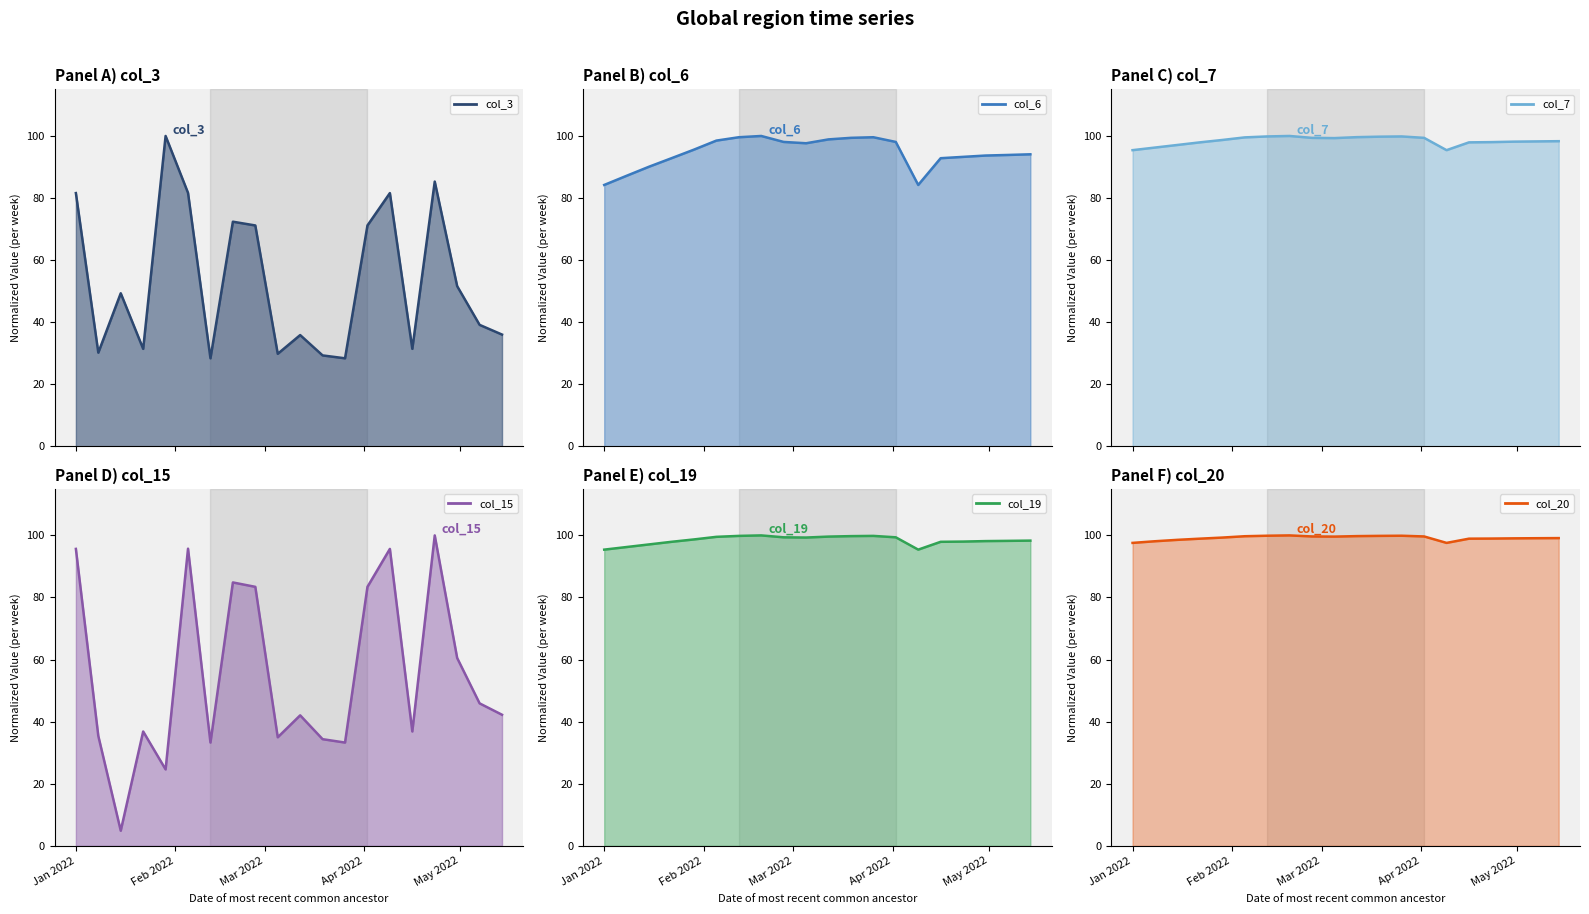

In col_6, how many points are higher than both neighbors (excluding endpoints)?

2